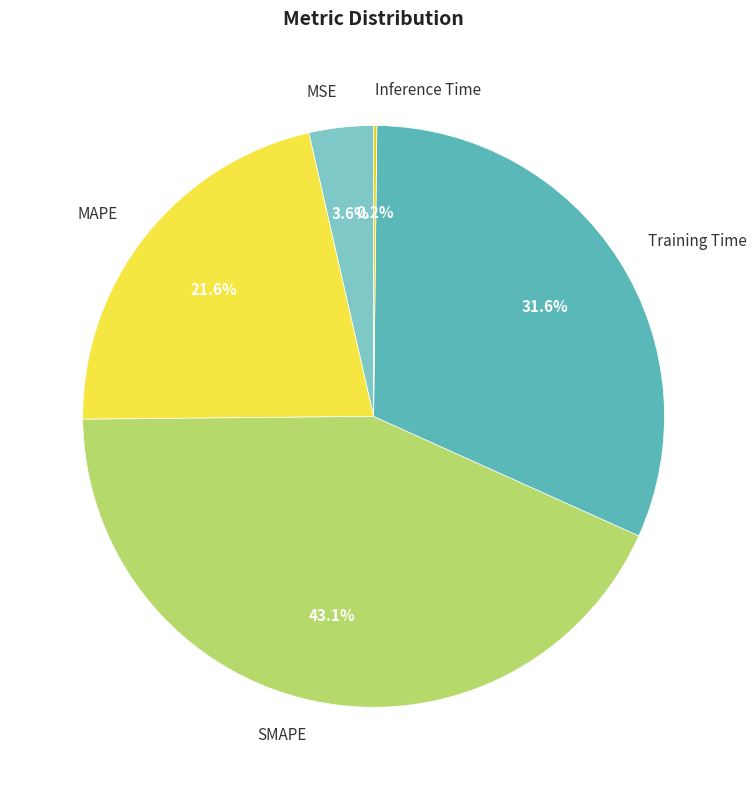

Combined, do Training Time and SMAPE account for over 50%?

Yes